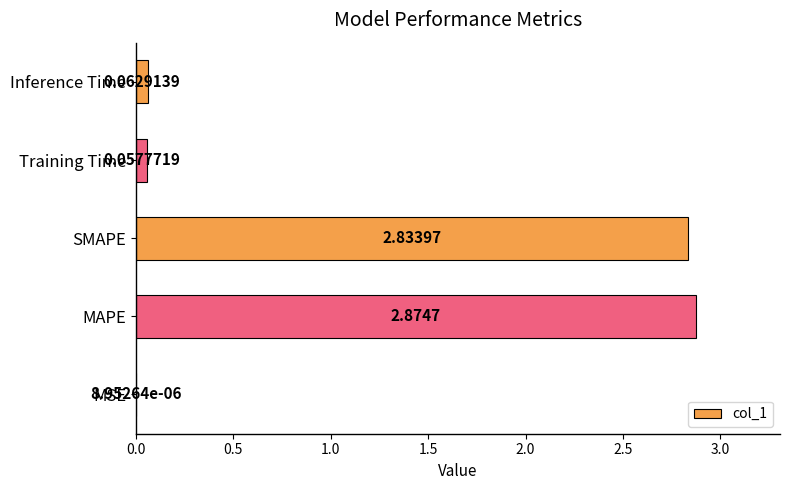

What is the sum of all values?

5.8